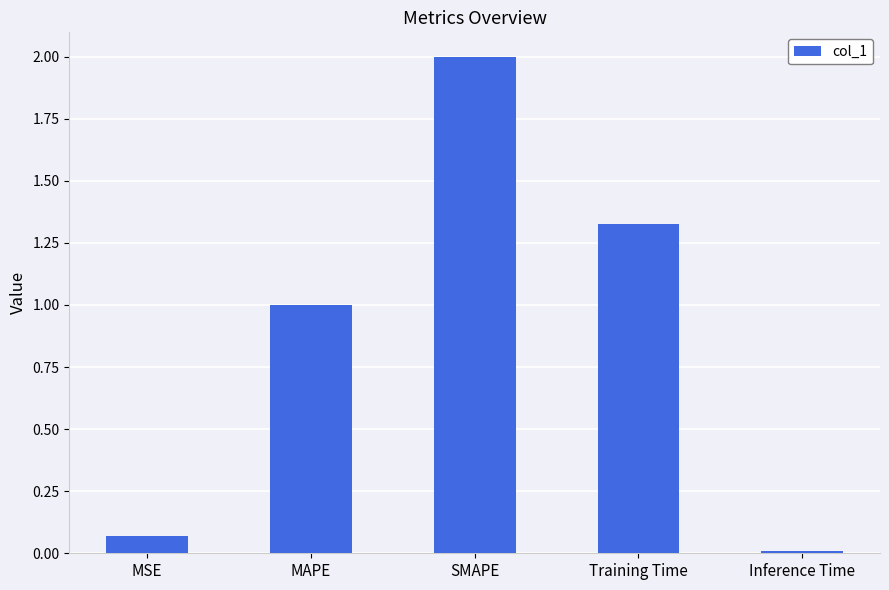

The value at MAPE is 1.6. True or false?

False